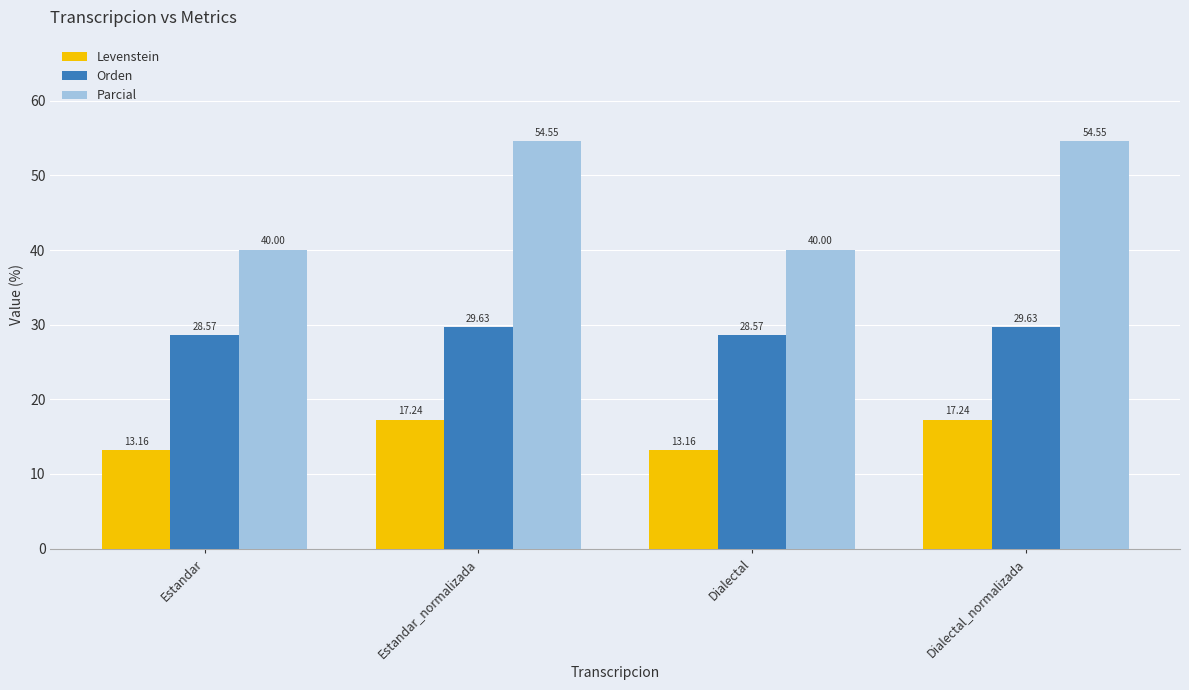

Read the Parcial value at Estandar.

40.0